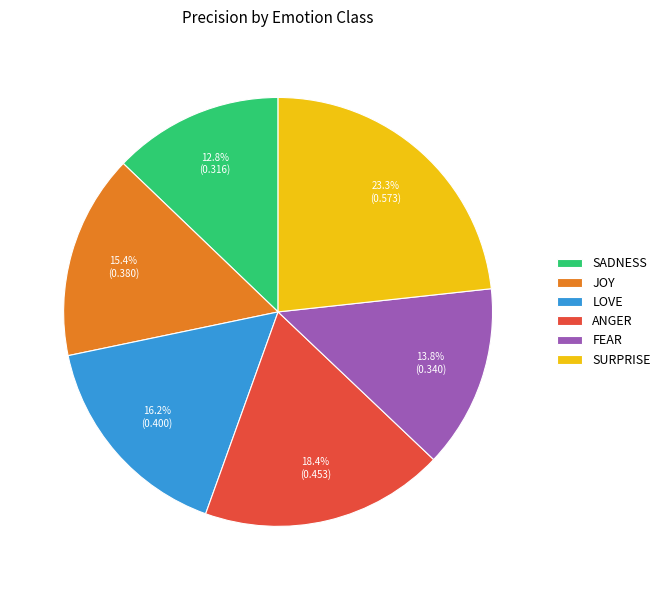

Rank the categories by value from lowest to highest.

SADNESS, FEAR, JOY, LOVE, ANGER, SURPRISE